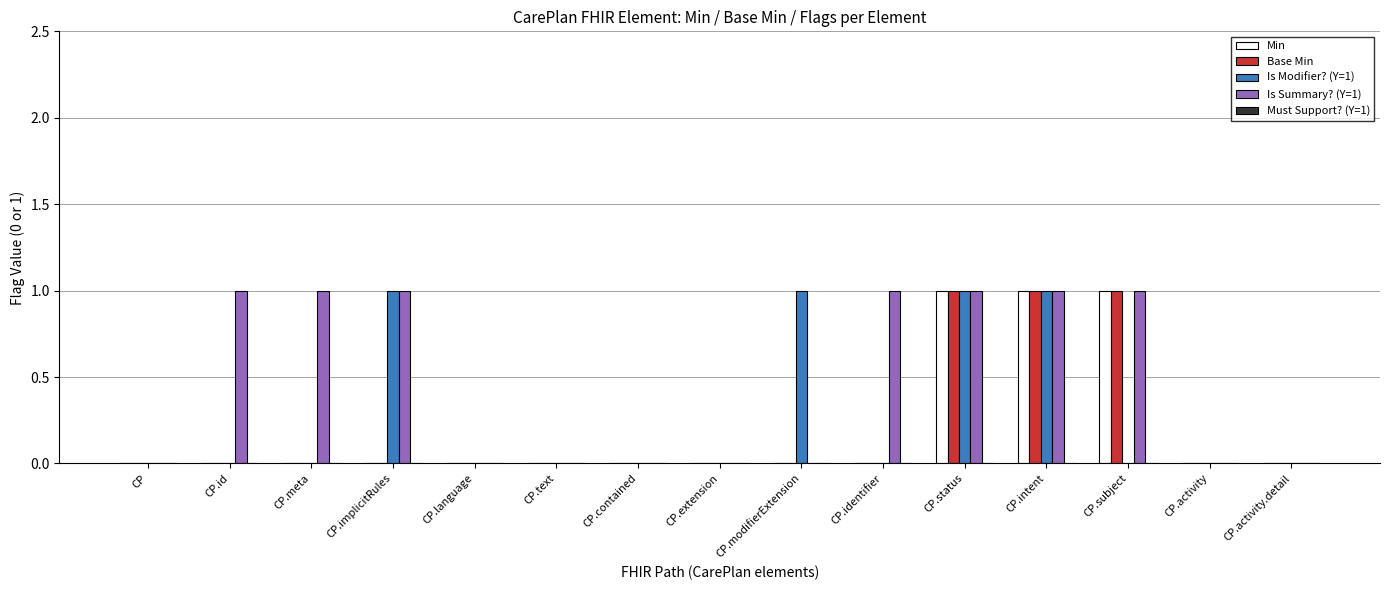

How many data points does each series have?

15